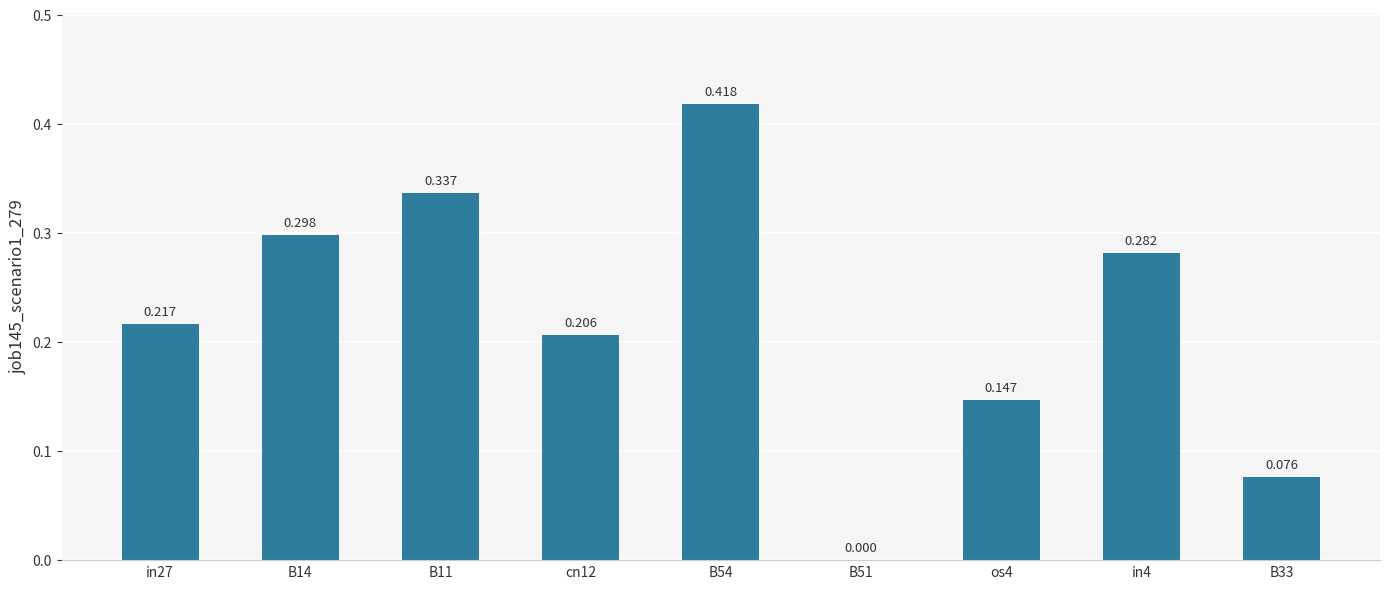

What is the label of the 8th bar from the left?

in4